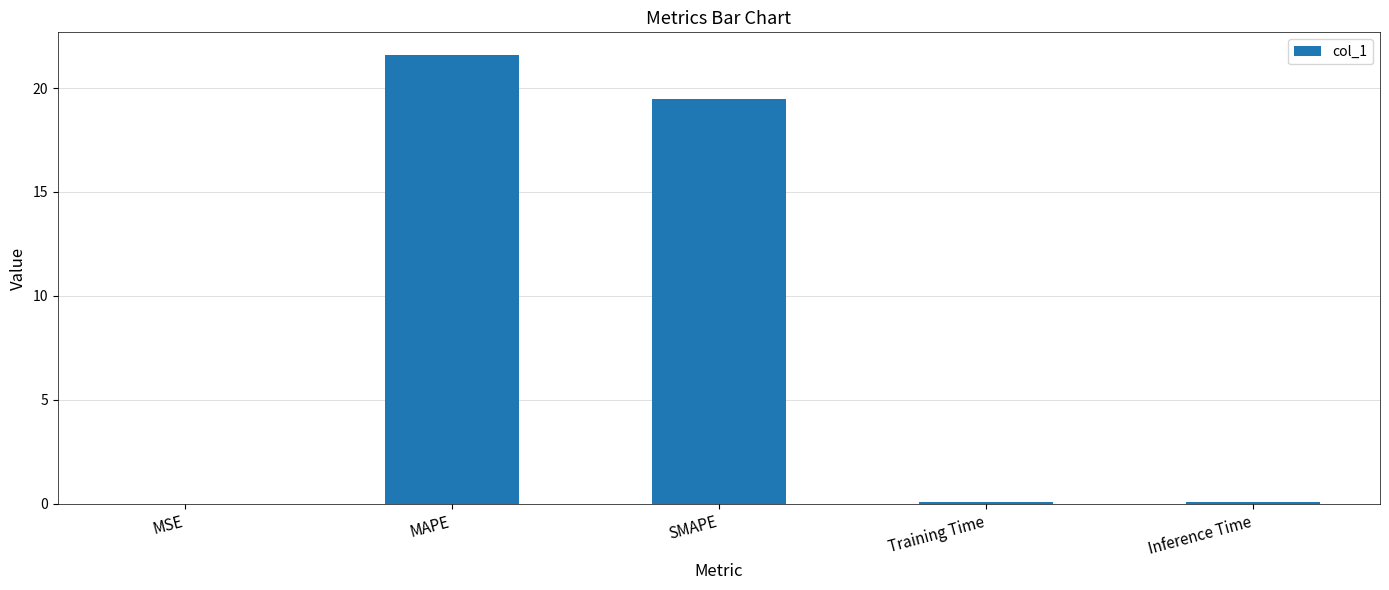

True or false: the data shows 4.9 at SMAPE.

False